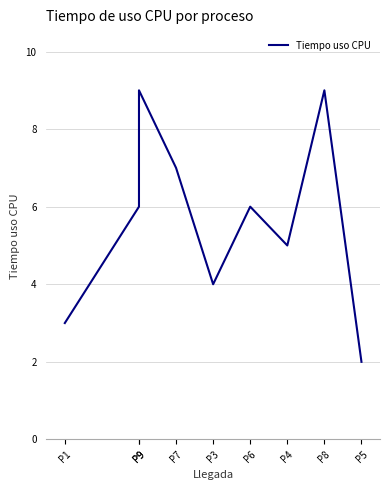

List the labels in order of value, smallest first.

P5, P1, P3, P4, P9, P6, P7, P9, P8